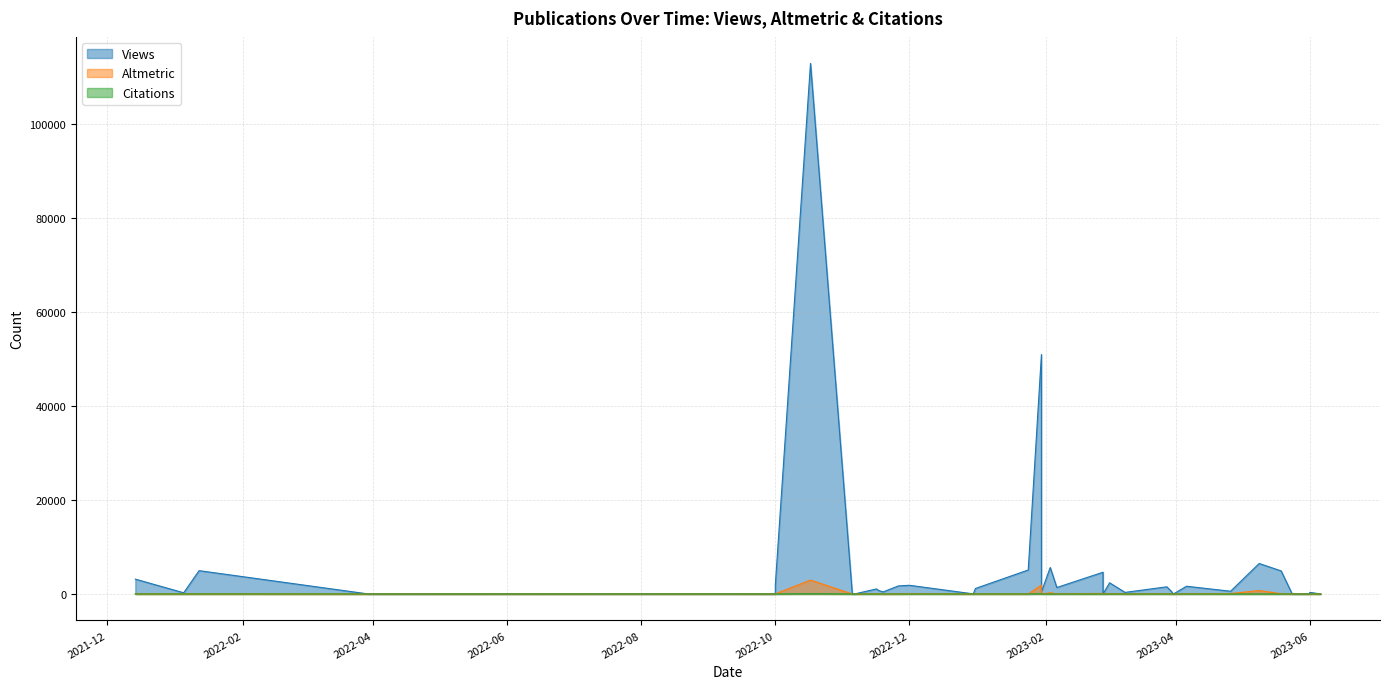

What is the difference between the maximum and minimum values in the Citations series?

47